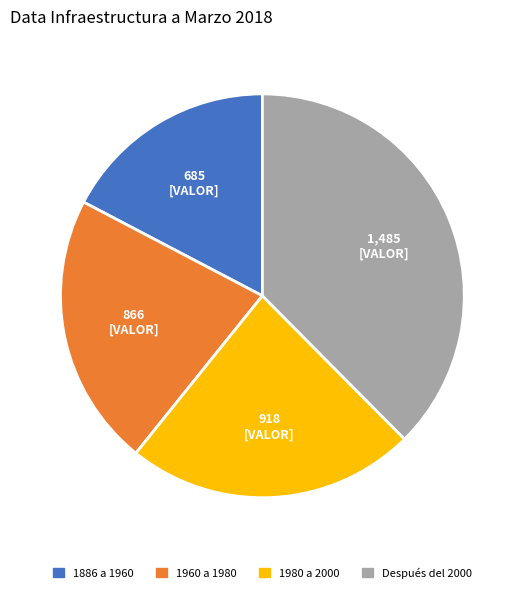

Is there any slice that represents more than half of the pie?

No